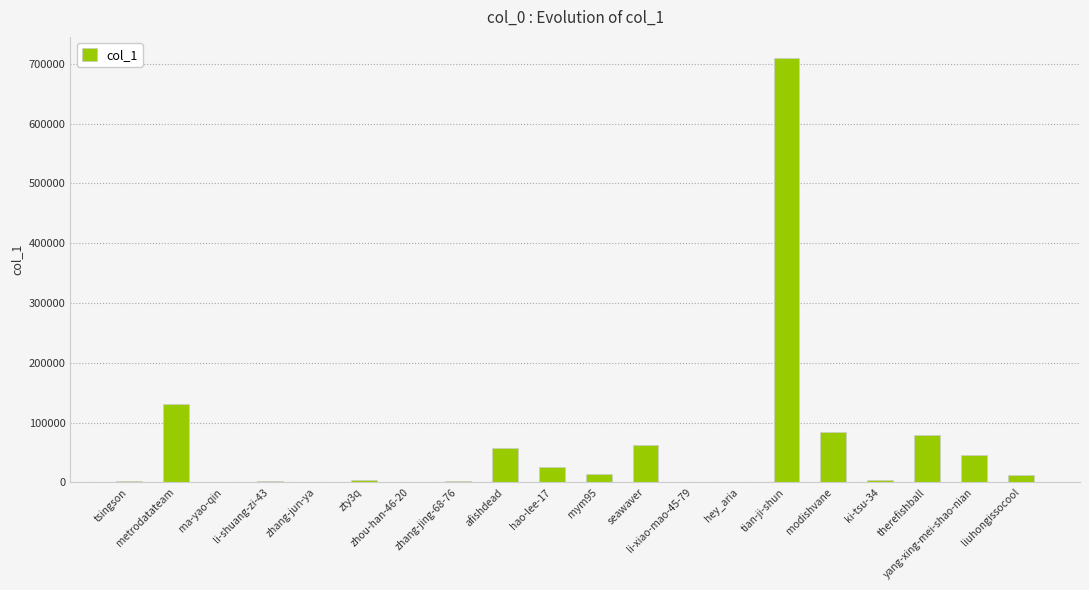

What is the greatest value displayed?

709354